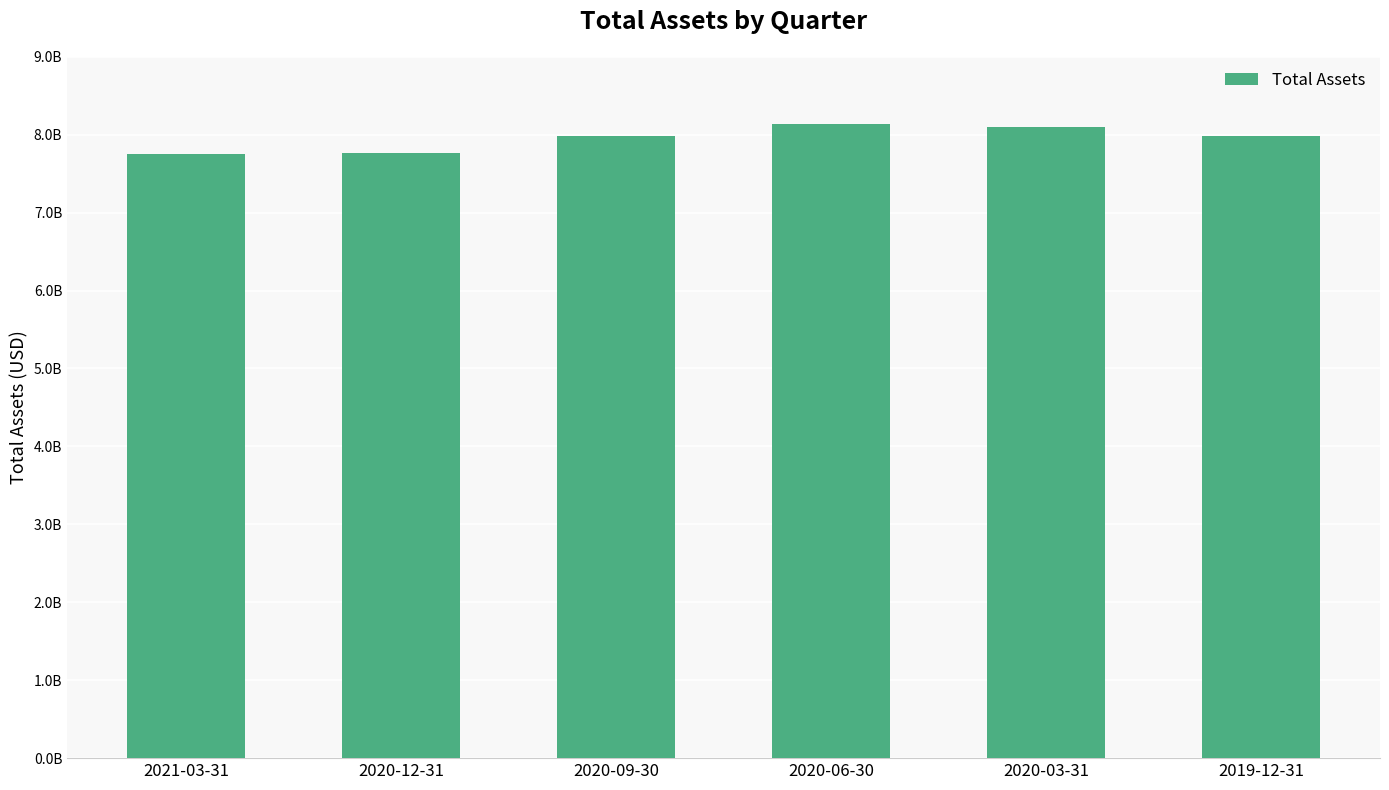

Are the bars horizontal?

No